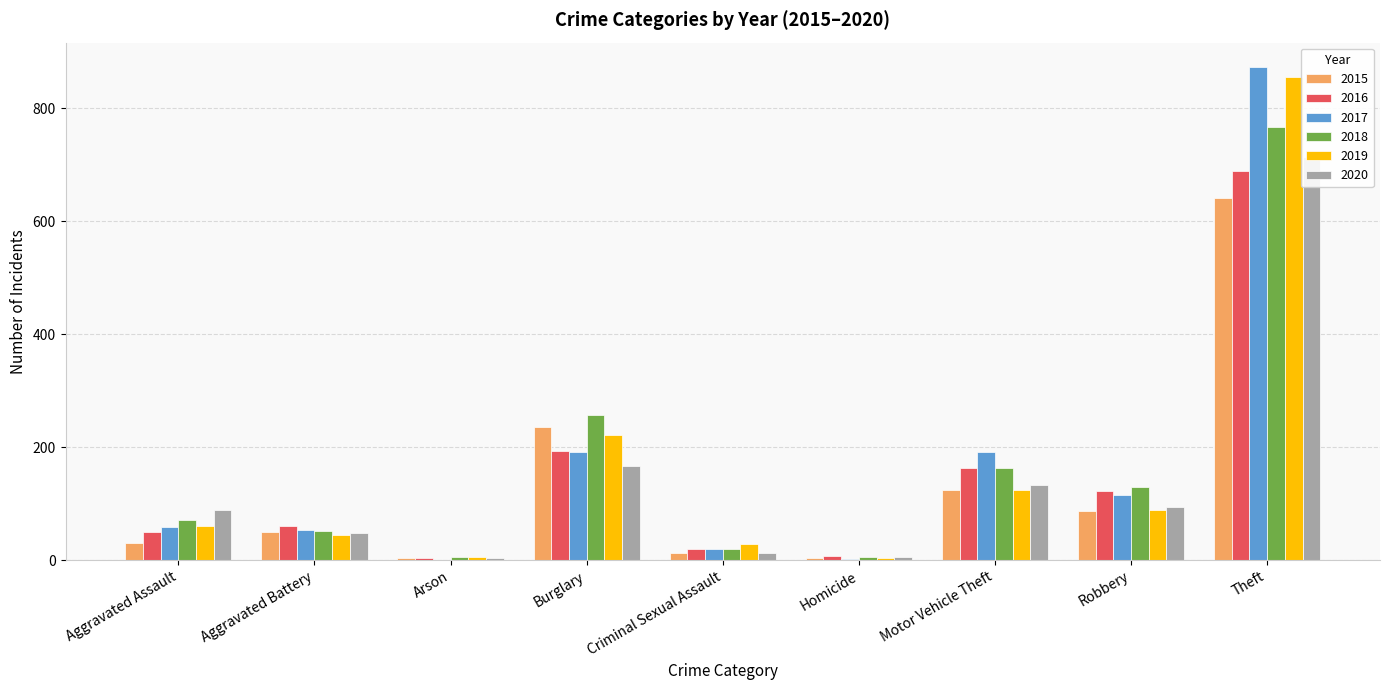

The value of 2015 at Aggravated Assault is 41. True or false?

False